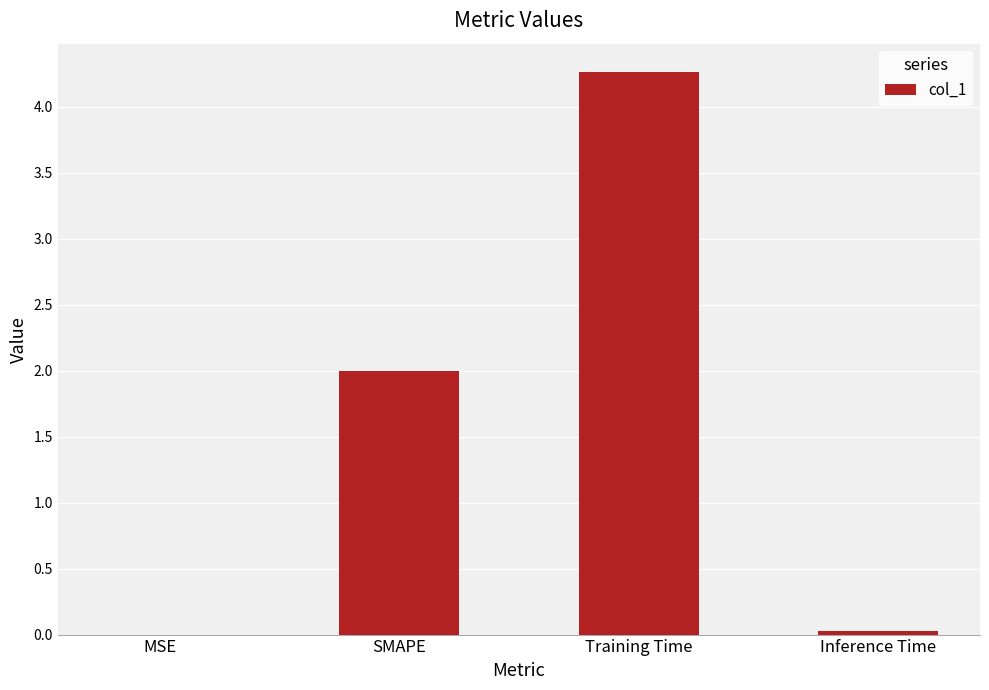

The chart shows a value of 0.0 at MSE. True or false?

True